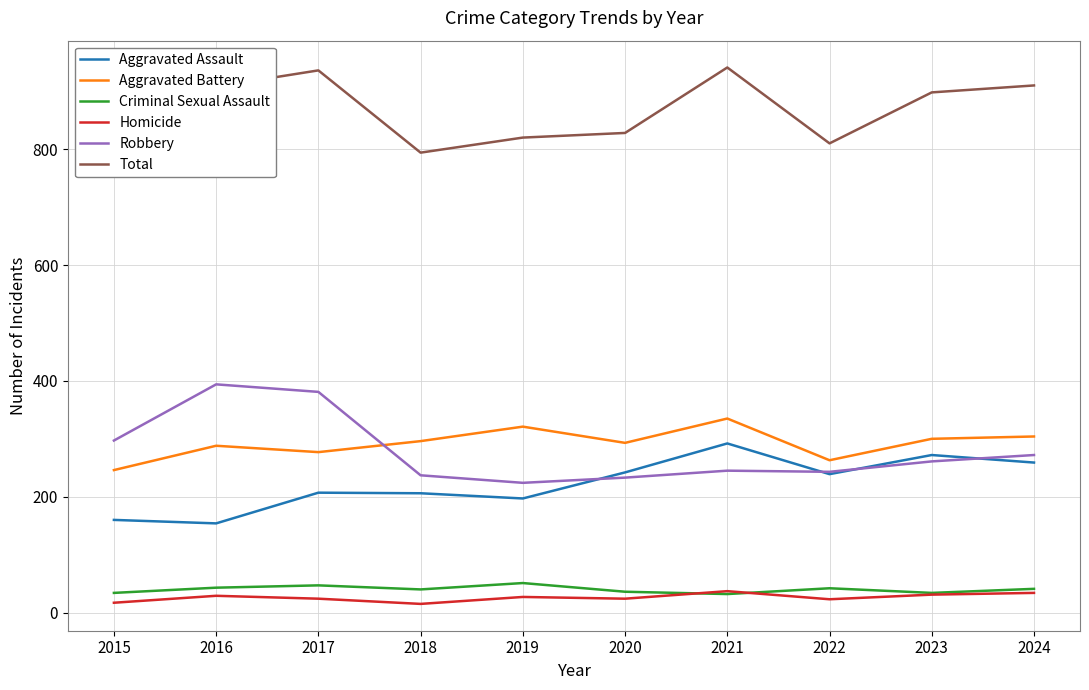

What is the value of the Robbery point at the 1st from the left?

297